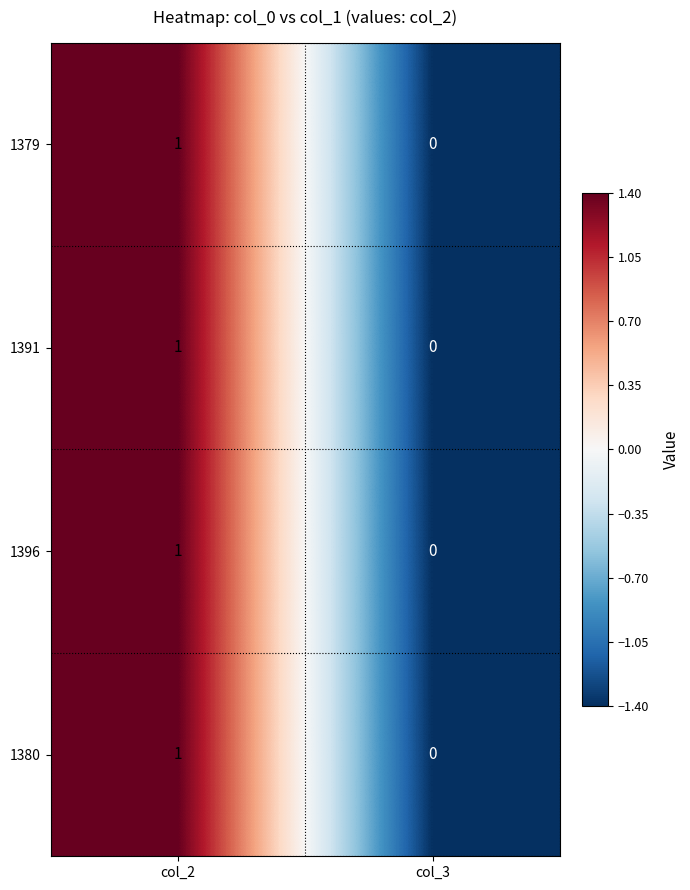

Is the value of 1379 at col_2 greater than the value of 1391 at col_3?

Yes